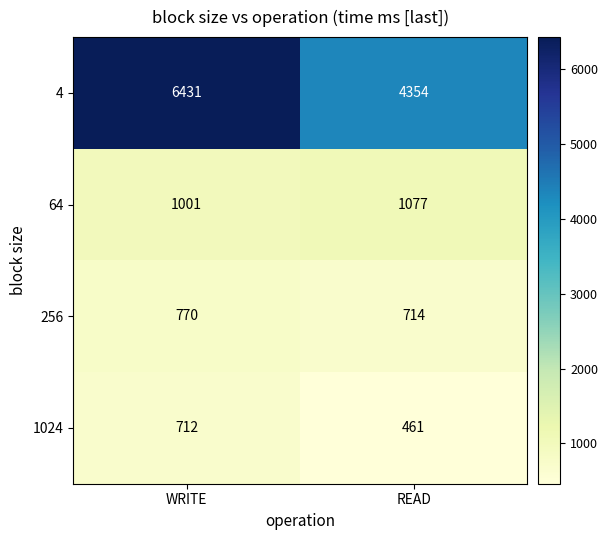

What is the difference between the 1024 values at READ and WRITE?

251